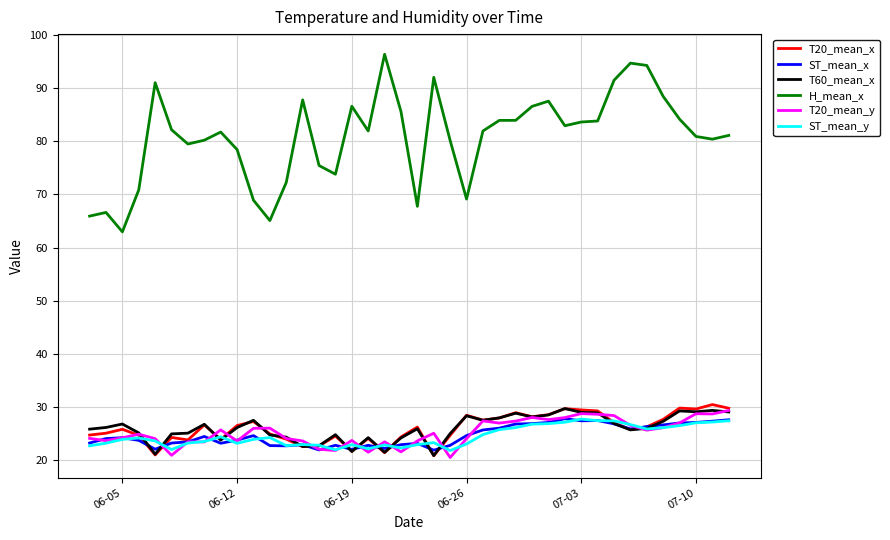

Which series has the largest total across all categories?

H_mean_x